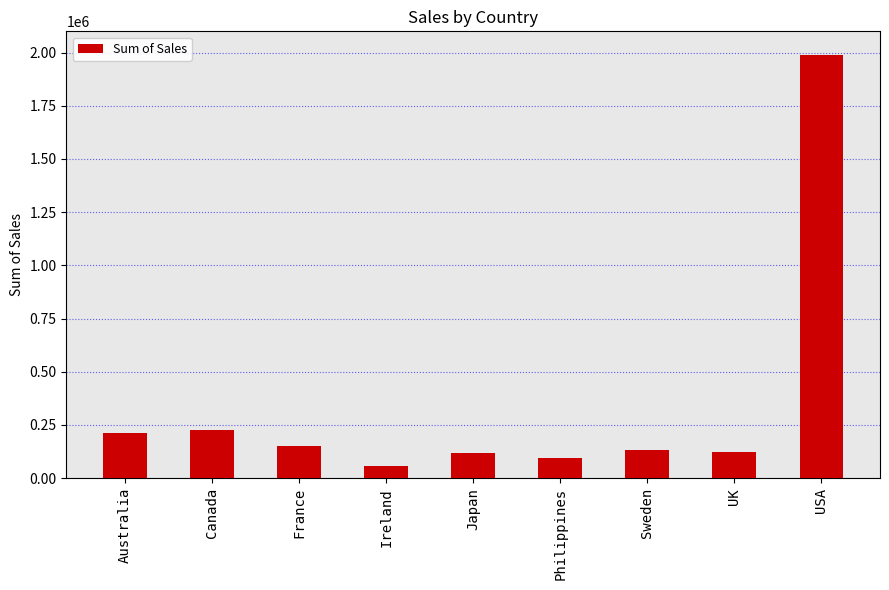

How many values exceed 134259?

5